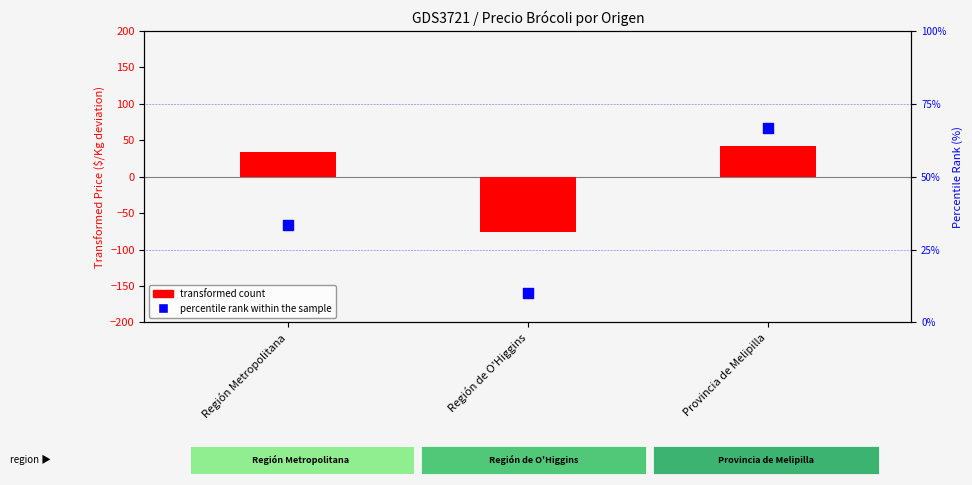

At which category is the sum across all series the highest?

Provincia de Melipilla